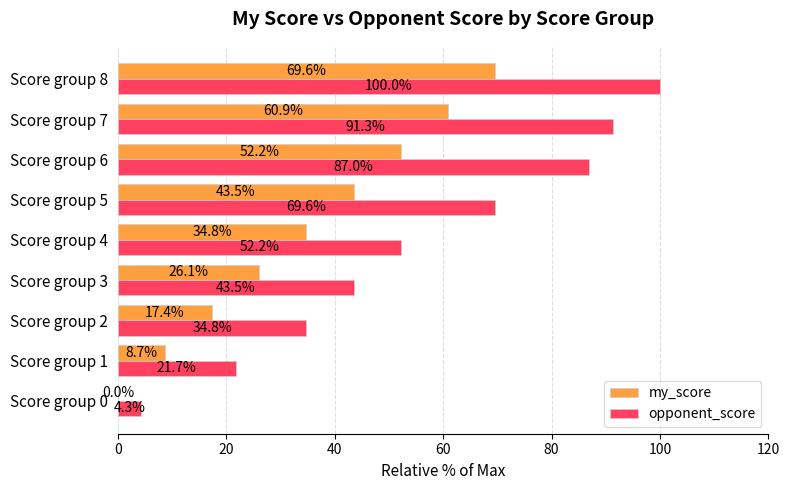

The my_score series shows 43.5 at Score group 5. True or false?

True